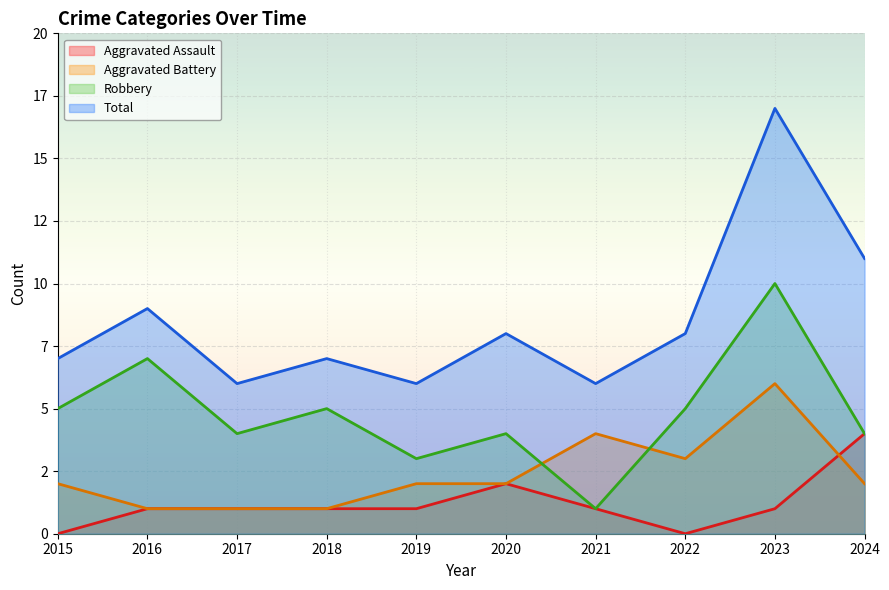

Reading right to left, transcribe all the data shown in this chart.

Aggravated Assault: 2024=4	2023=1	2022=0	2021=1	2020=2	2019=1	2018=1	2017=1	2016=1	2015=0
Aggravated Battery: 2024=2	2023=6	2022=3	2021=4	2020=2	2019=2	2018=1	2017=1	2016=1	2015=2
Robbery: 2024=4	2023=10	2022=5	2021=1	2020=4	2019=3	2018=5	2017=4	2016=7	2015=5
Total: 2024=11	2023=17	2022=8	2021=6	2020=8	2019=6	2018=7	2017=6	2016=9	2015=7